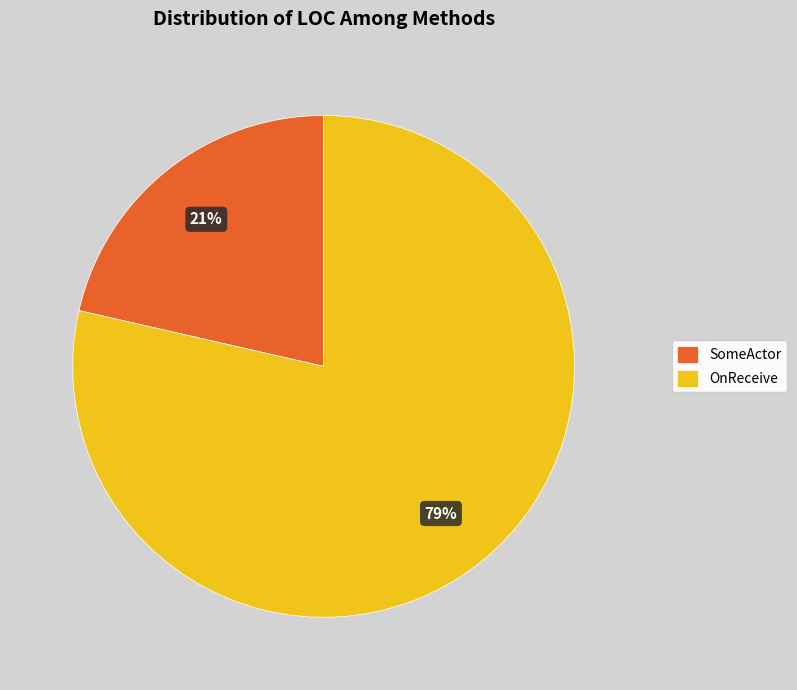

What percentage is the SomeActor slice, to the nearest percent?

21%